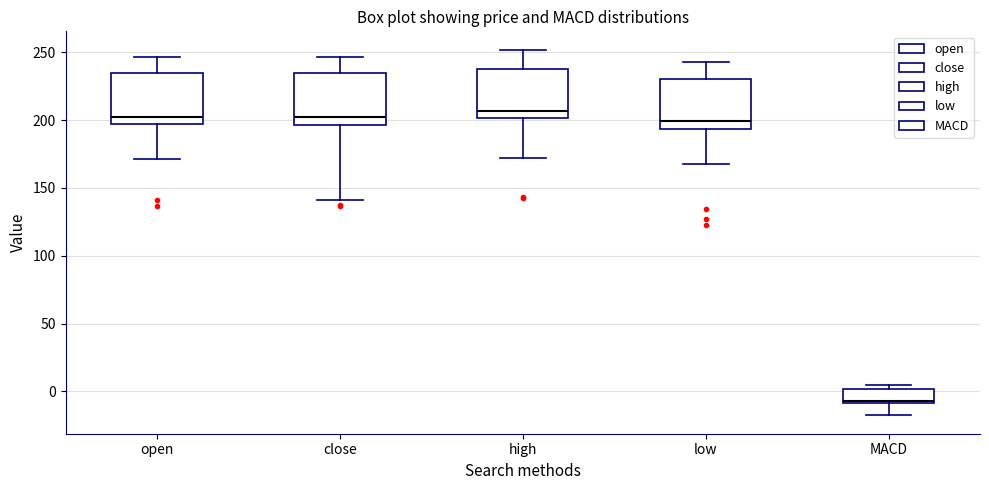

Reading left to right, read every box against the y-axis: the position of its median line, the range the box covers, and the ends of its whiskers. The values are not printed on the chart, so give them approximately, as read against the axis.

open: median 205, box 195 to 235, whiskers 170 to 245
close: median 205, box 195 to 235, whiskers 140 to 245
high: median 205, box 200 to 240, whiskers 170 to 250
low: median 200, box 195 to 230, whiskers 170 to 245
MACD: median -5, box -10 to 0, whiskers -20 to 5